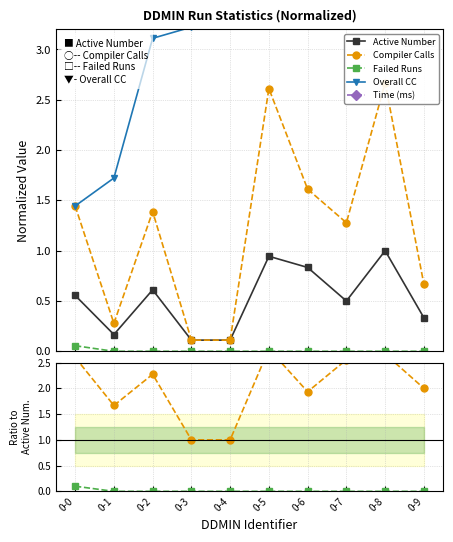

What is the sum of the Active Number values at 0-3 and 0-7?

0.6